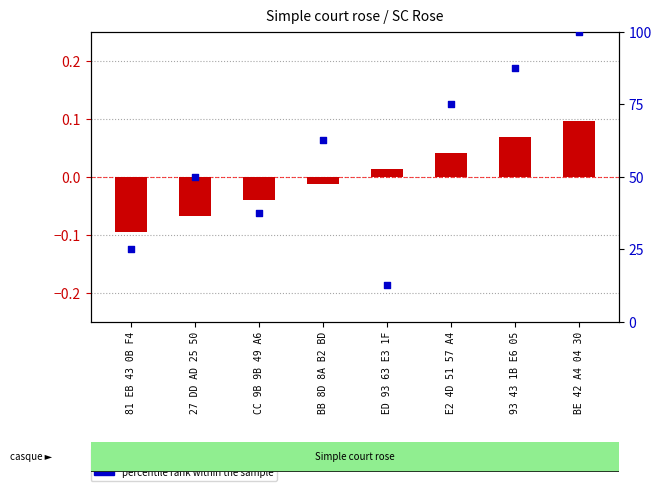

Which series has the largest total across all categories?

percentile rank within the sample